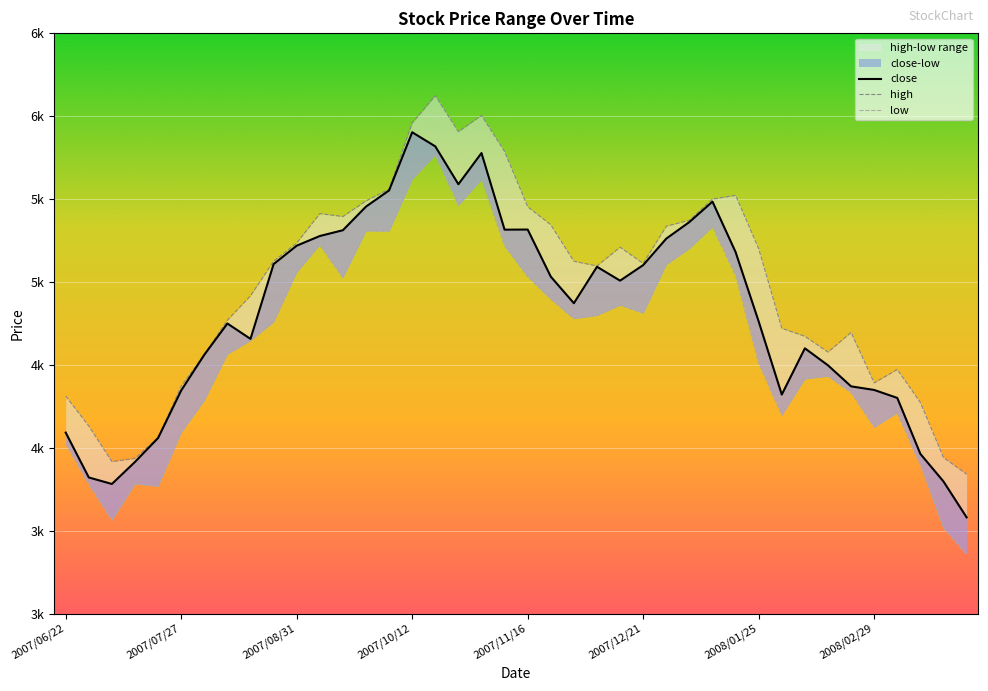

How many lines are shown in the chart?

3